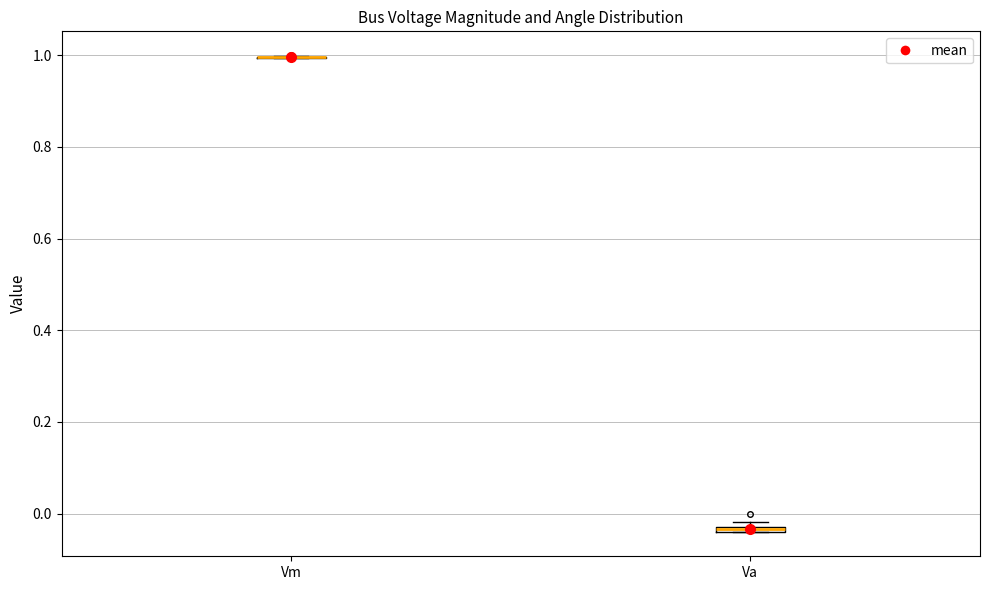

Where is the lower edge of the box for Va on the y-axis? The values are not printed on the chart, so give them approximately, as read against the axis.

-0.04